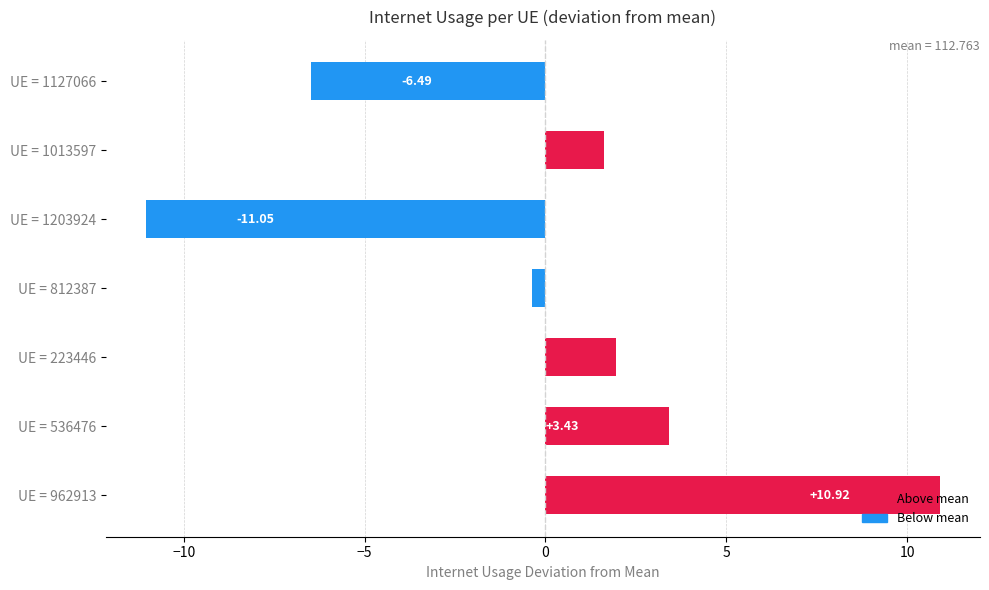

How many positive values are there?

4